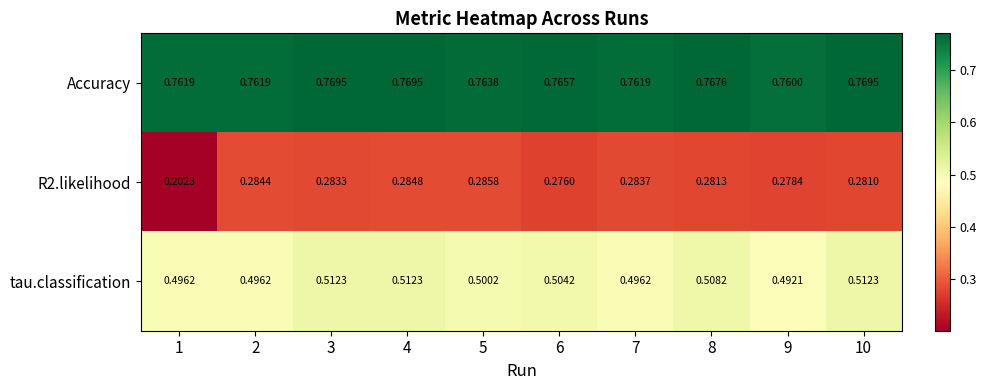

Between 3 and 5, which series saw the biggest shift?

tau.classification